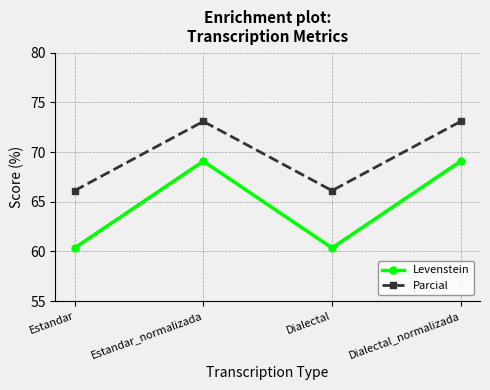

In Parcial, how many points are lower than both neighbors (excluding endpoints)?

1